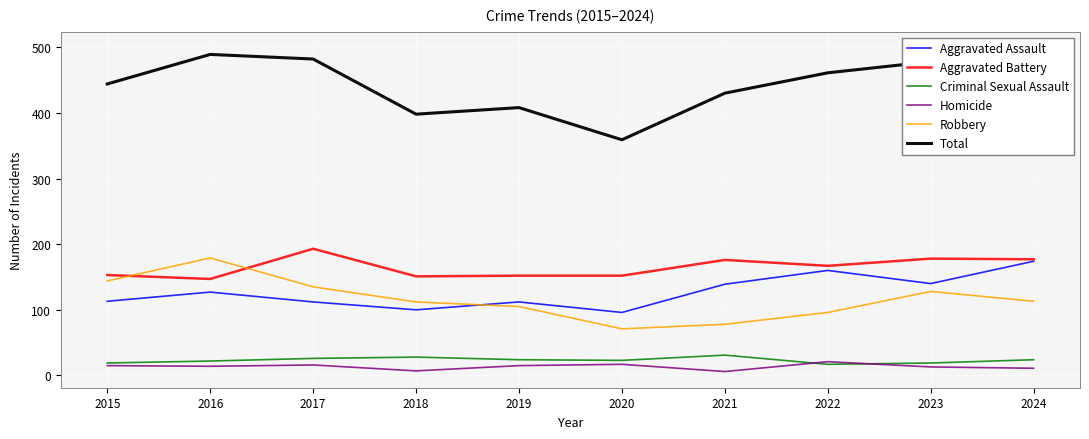

True or false: Criminal Sexual Assault and Robbery cross at least once.

False